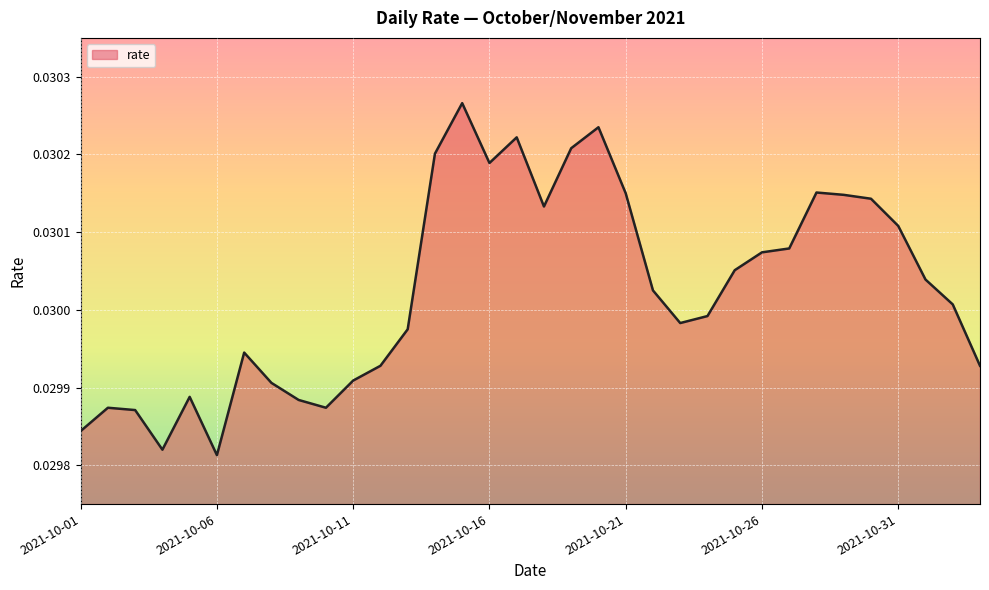

Where is the first local minimum?

2021-10-04